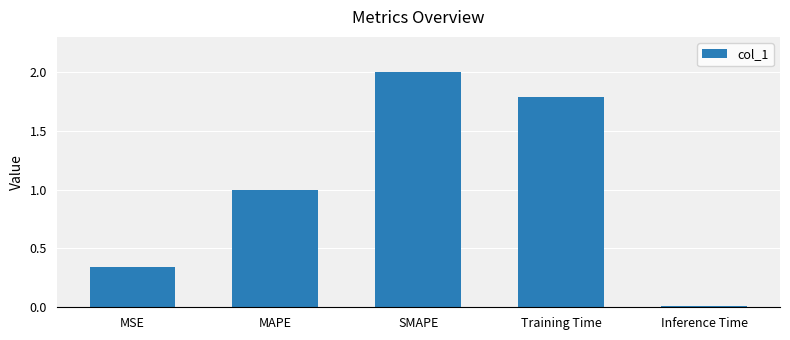

Which label corresponds to the smallest value in the chart?

Inference Time